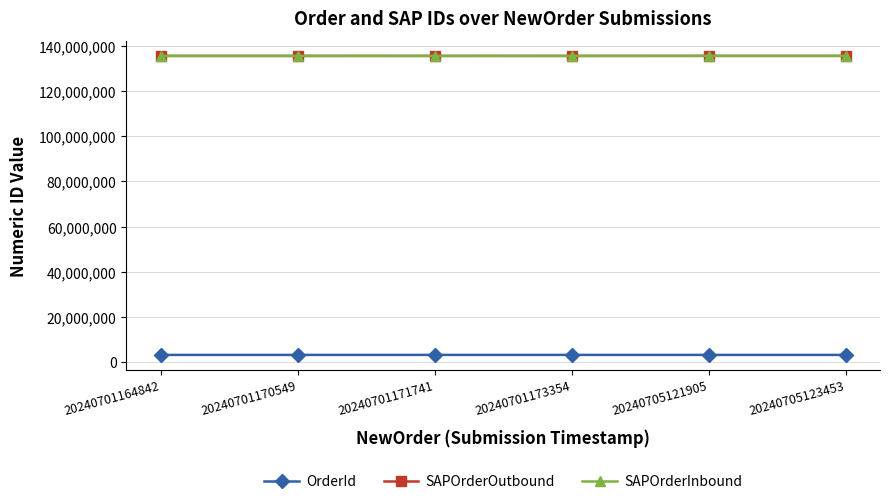

True or false: SAPOrderInbound and OrderId cross at least once.

False